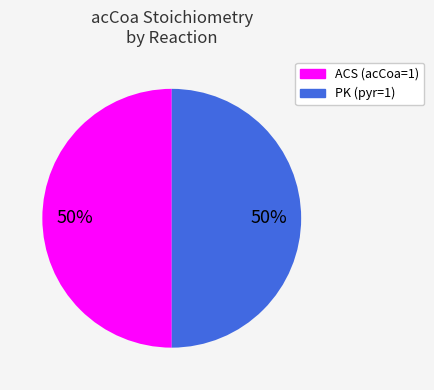

To the nearest percent, what is the average slice percentage?

50%